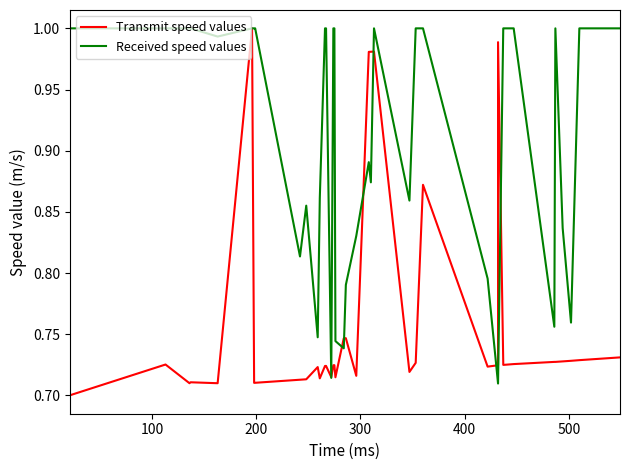

What is the maximum value shown in the chart?

1.0